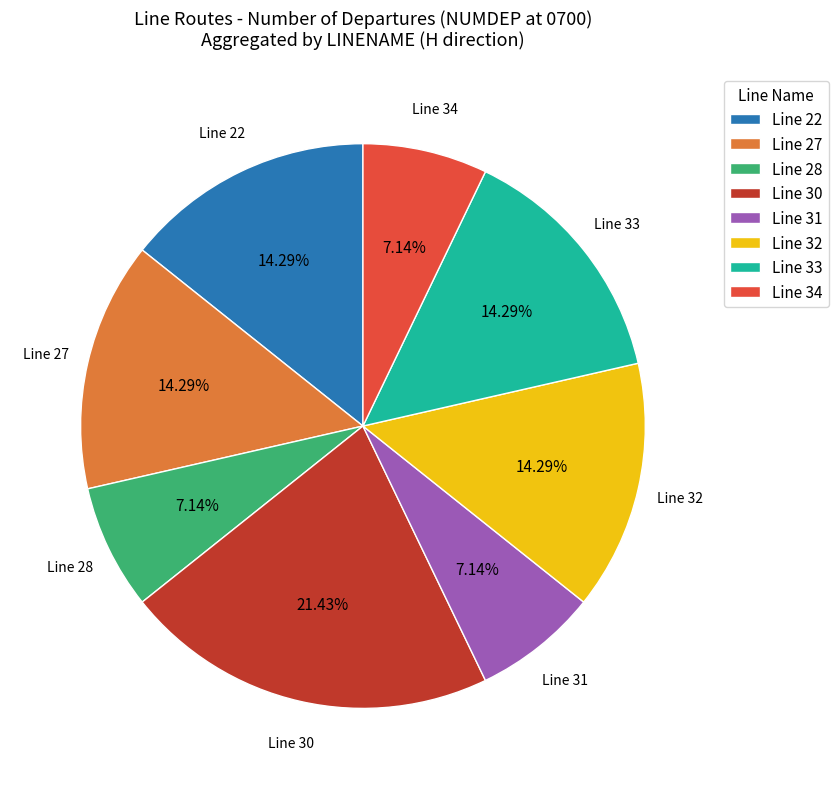

Does any single category account for the majority?

No